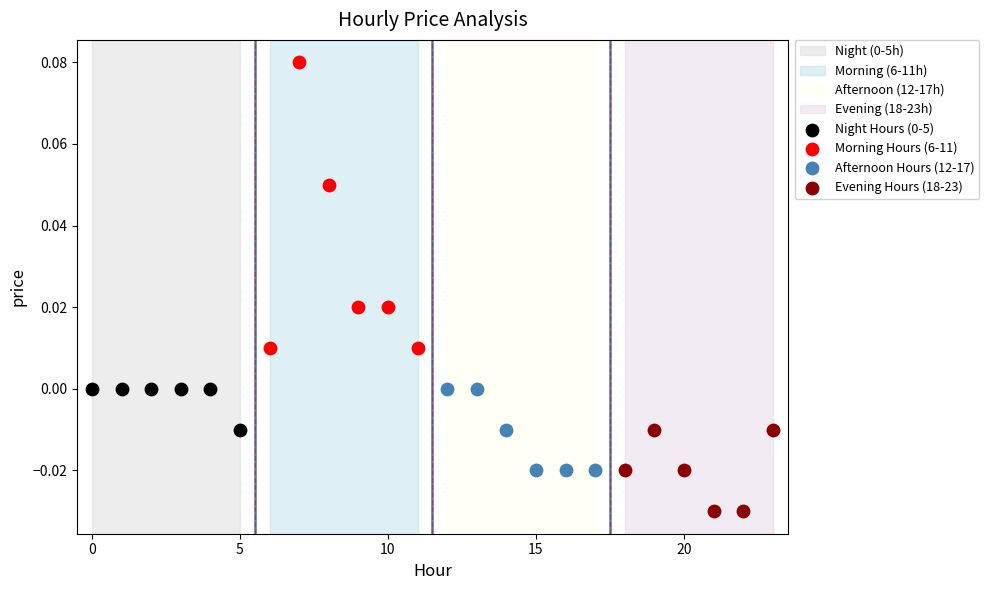

Which series has the widest spread of Y values?

Morning Hours (6-11)